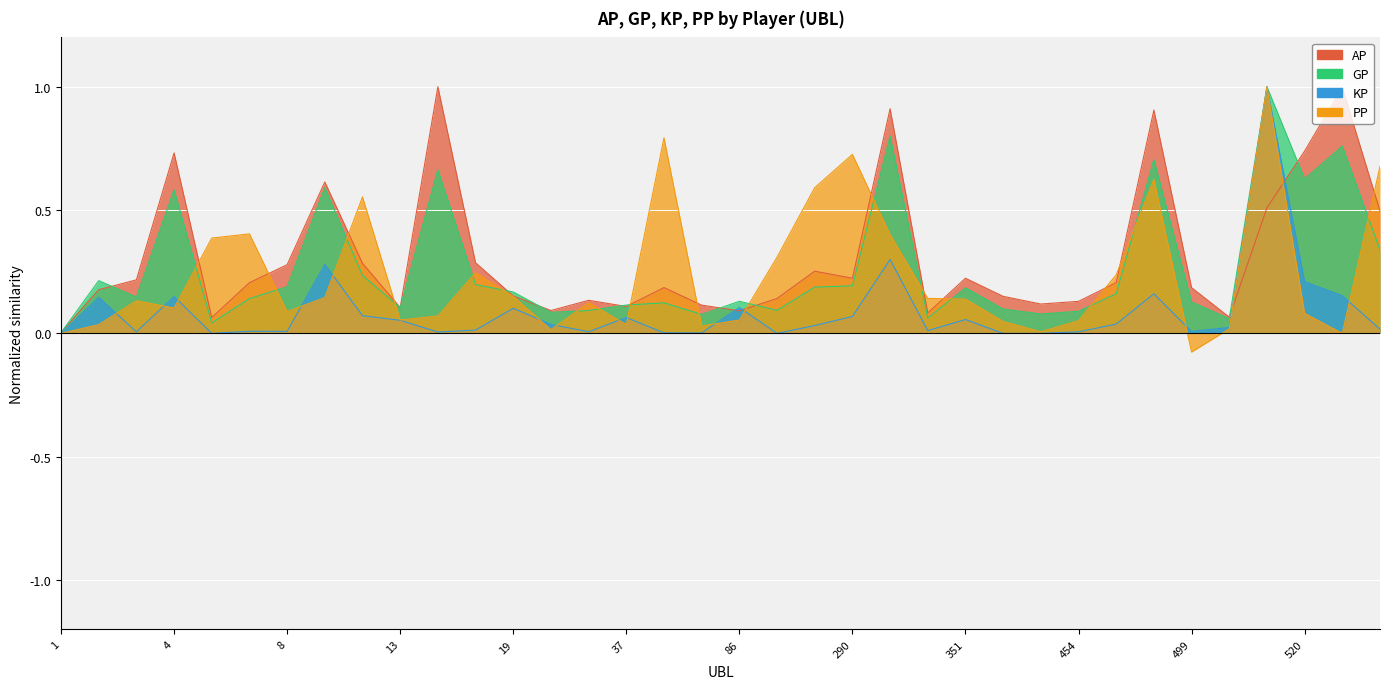

Reading left to right, list all the values displayed in this chart.

AP: 0.0	0.2	0.2	0.7	0.1	0.2	0.3	0.6	0.3	0.1	1.0	0.3	0.2	0.1	0.1	0.1	0.2	0.1	0.1	0.1	0.3	0.2	0.9	0.1	0.2	0.2	0.1	0.1	0.2	0.9	0.2	0.1	0.5	0.7	1.0	0.5
GP: 0.0	0.2	0.1	0.6	0.0	0.1	0.2	0.6	0.2	0.1	0.7	0.2	0.2	0.1	0.1	0.1	0.1	0.1	0.1	0.1	0.2	0.2	0.8	0.1	0.2	0.1	0.1	0.1	0.2	0.7	0.1	0.1	1.0	0.6	0.8	0.3
KP: 0.0	0.1	0.0	0.1	0.0	0.0	0.0	0.3	0.1	0.1	0.0	0.0	0.1	0.0	0.0	0.1	0.0	0.0	0.1	0.0	0.0	0.1	0.3	0.0	0.1	0.0	0.0	0.0	0.0	0.2	0.0	0.0	1.0	0.2	0.2	0.0
PP: 0.0	0.0	0.1	0.1	0.4	0.4	0.1	0.1	0.6	0.1	0.1	0.2	0.1	0.0	0.1	0.0	0.8	0.0	0.1	0.3	0.6	0.7	0.4	0.1	0.1	0.0	0.0	0.1	0.2	0.6	-0.1	0.0	1.0	0.1	0.0	0.7